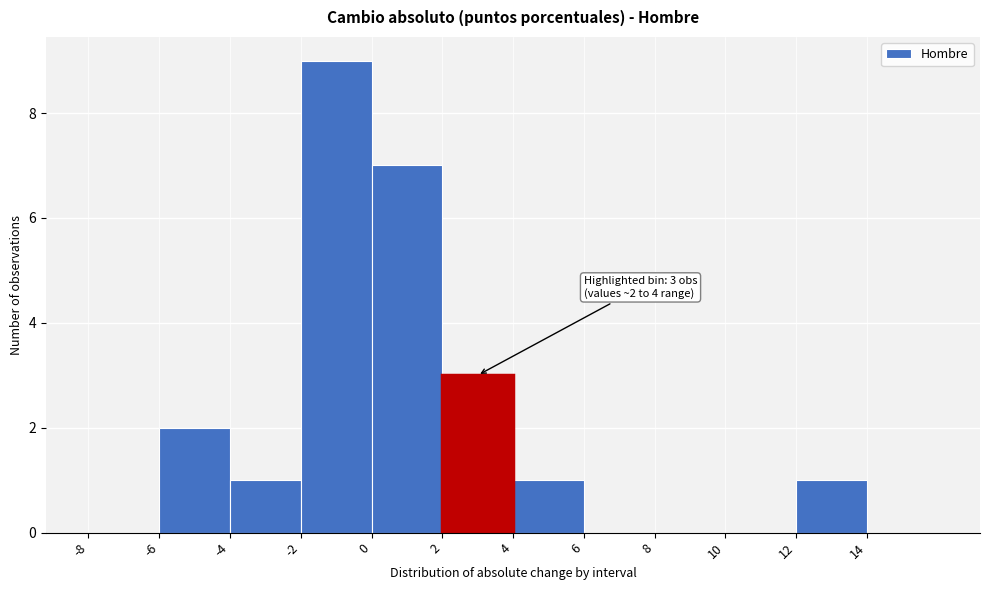

Over which range of the x-axis is the bar tallest?

-2 to 0